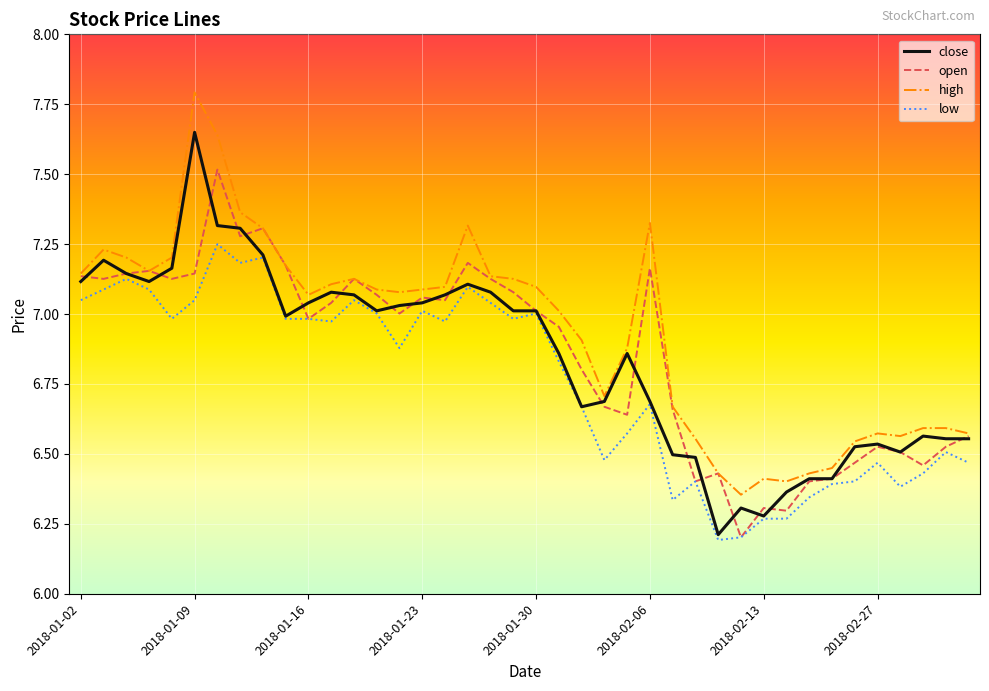

What is the lowest value of the open series?

6.2